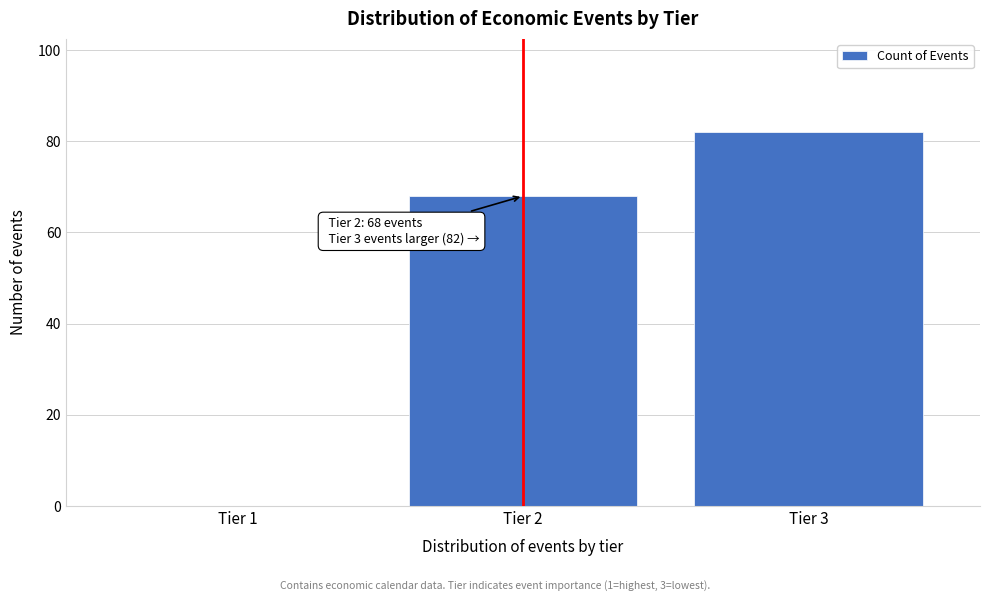

Reading left to right, transcribe all the data shown in this chart.

Tier 1=0	Tier 2=68	Tier 3=82